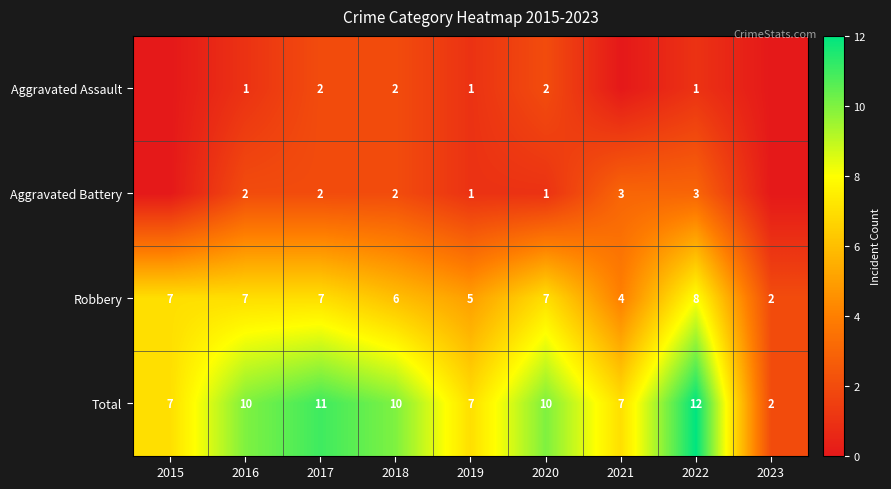

At which label does Robbery reach its peak?

2022